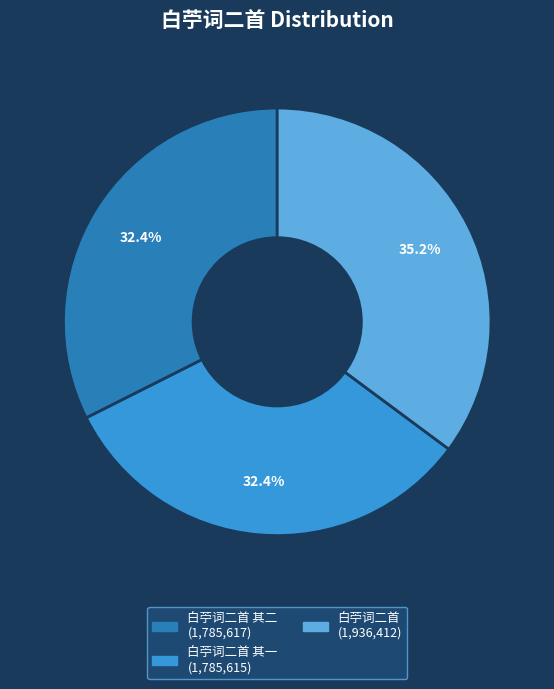

Does any single category account for the majority?

No